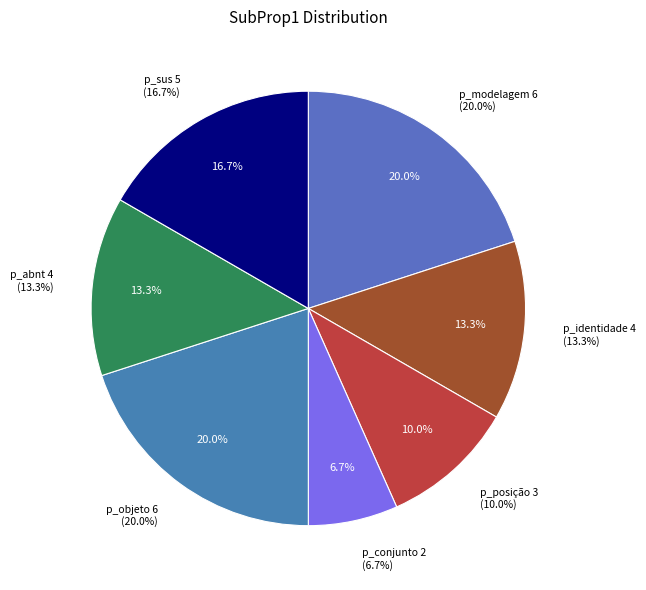

What is the largest slice in the pie chart?

p_modelagem